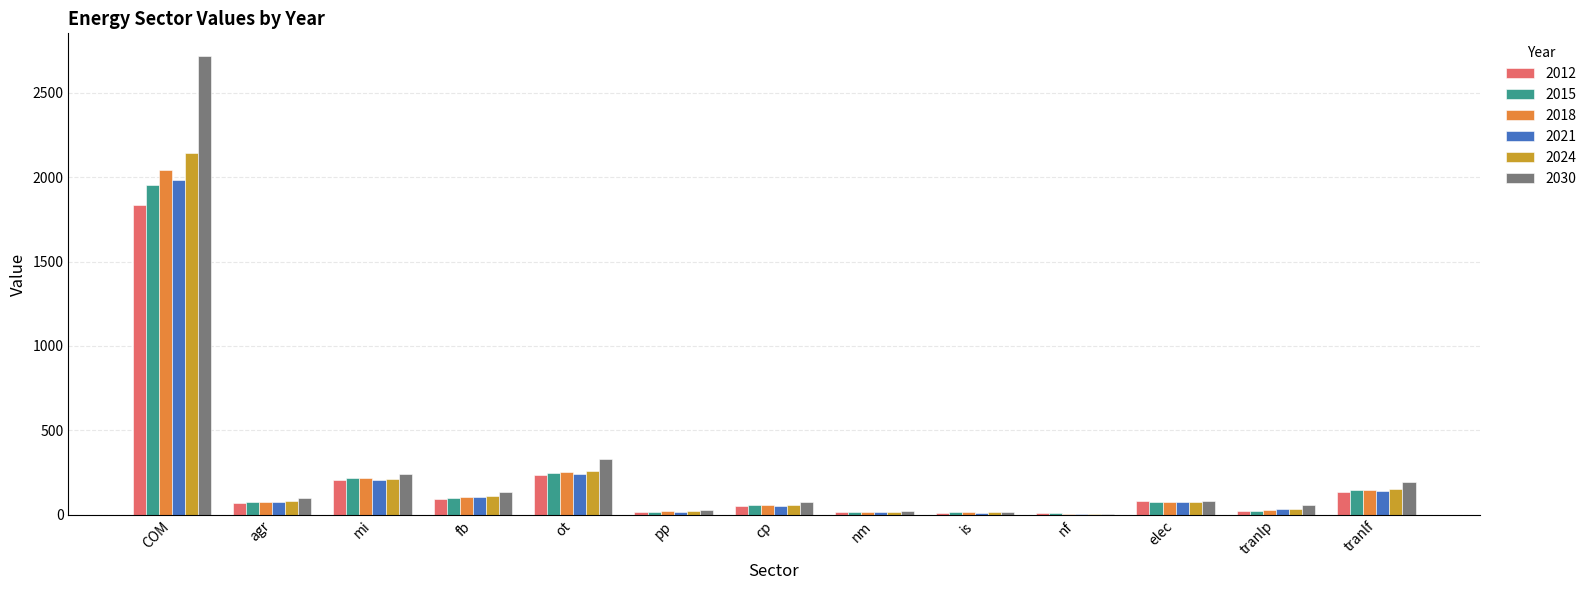

How many groups of bars are there?

13